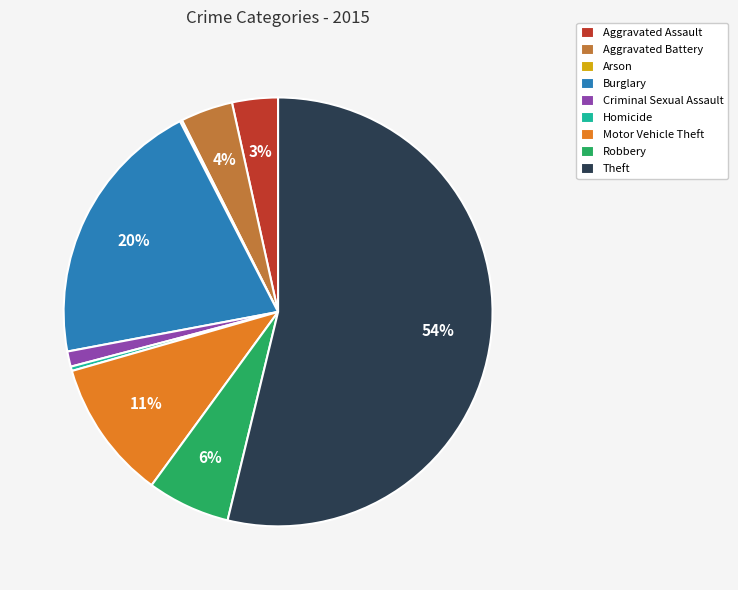

Between Burglary and Theft, which is larger?

Theft